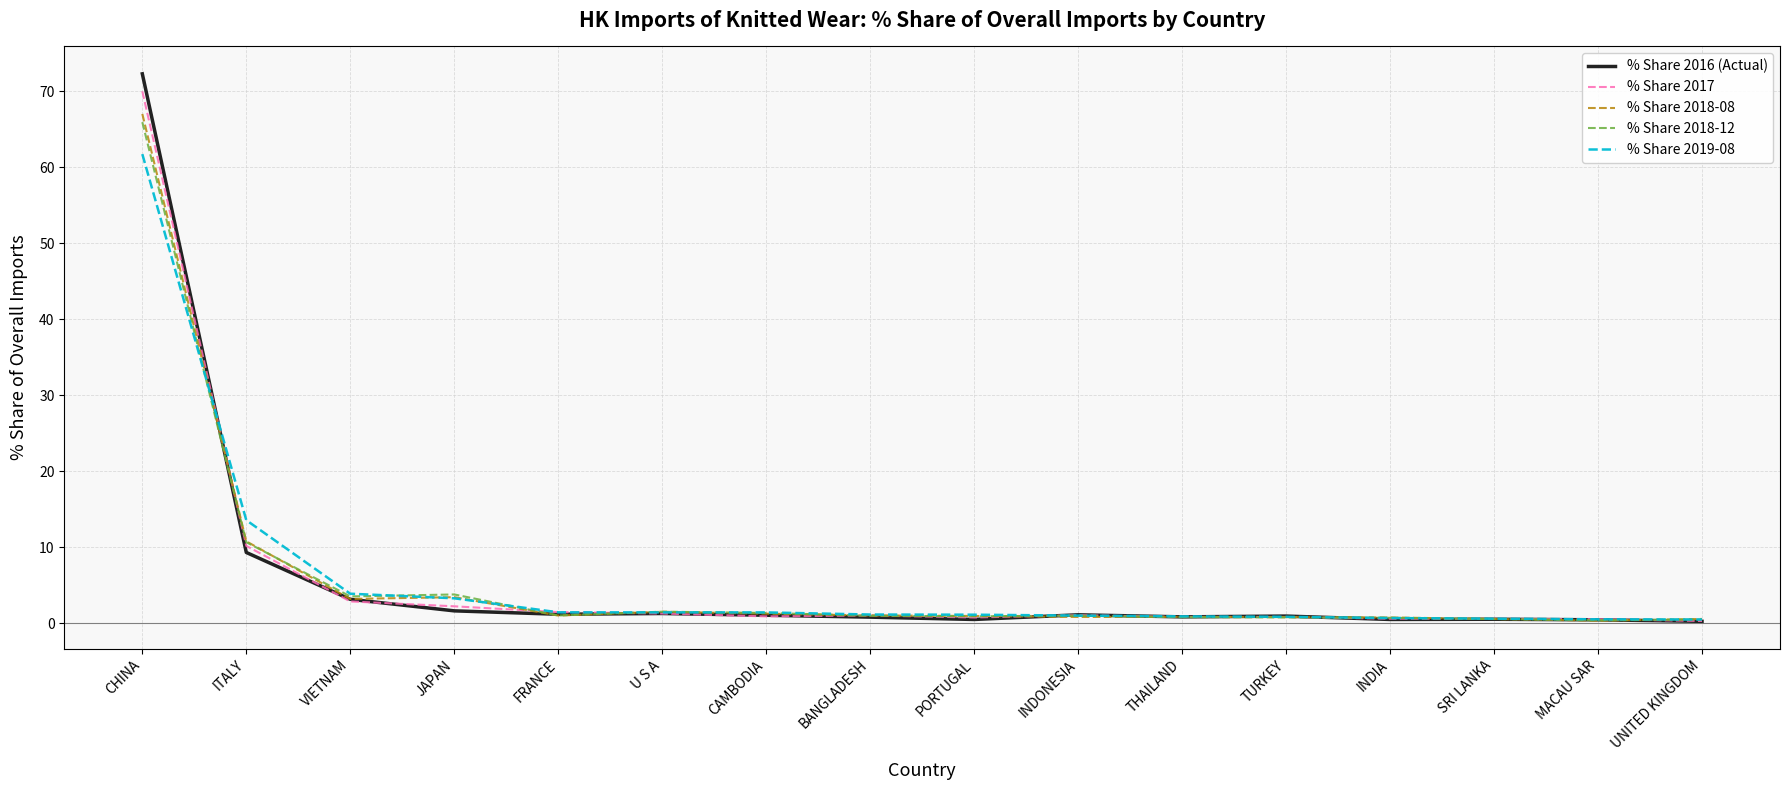

True or false: % Share 2018-08 has a value of 0.8 at TURKEY.

True